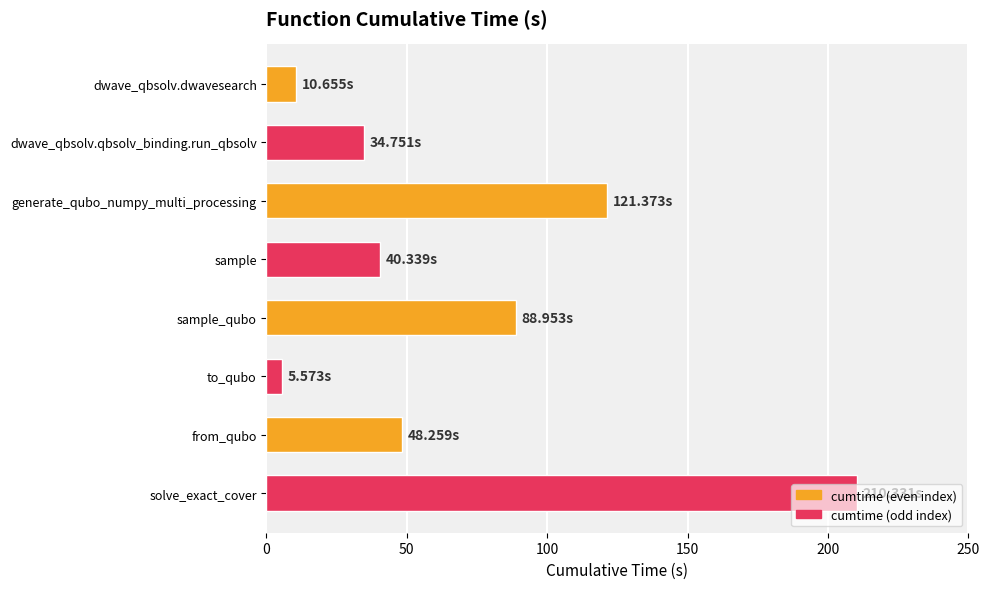

What is the difference between the maximum and second lowest values?

199.7